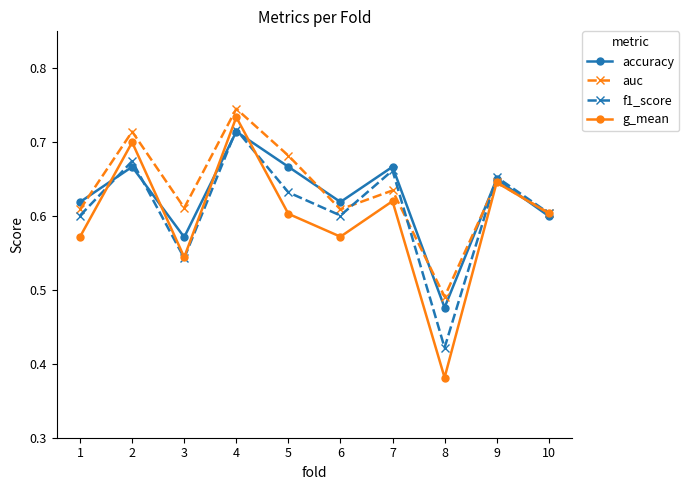

True or false: accuracy and g_mean cross at least once.

True